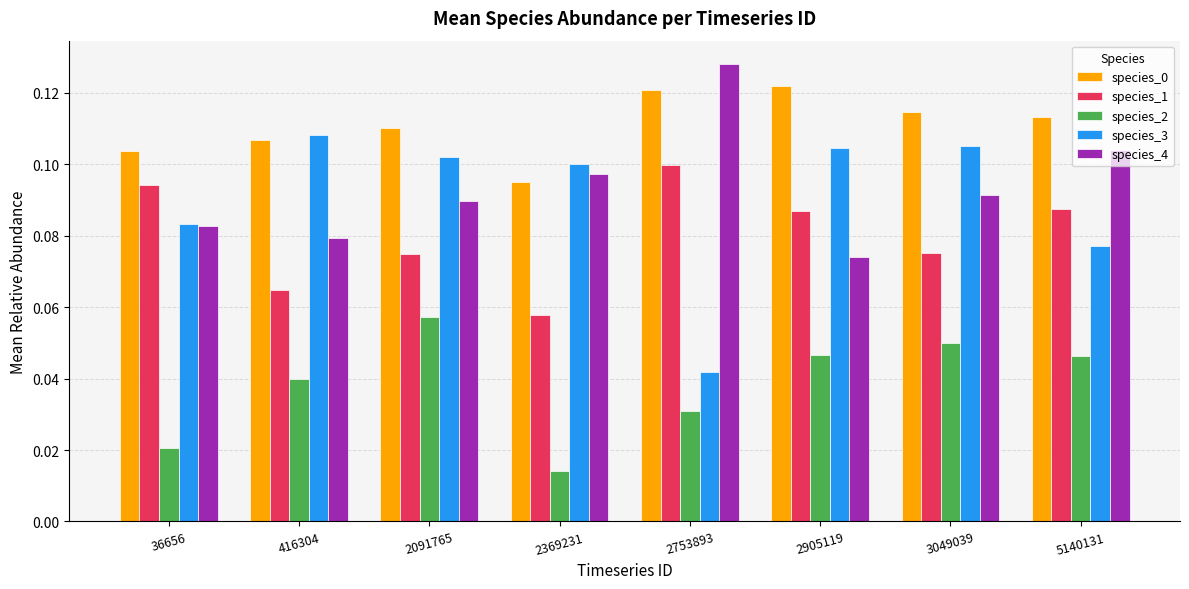

Is the value of species_2 at 5140131 greater than the value of species_0 at 5140131?

No